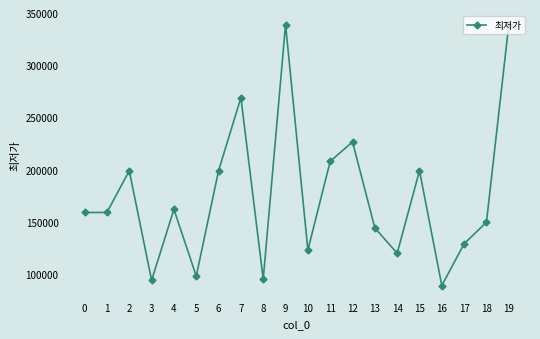

What is the change in value from 0 to 10?

-36000